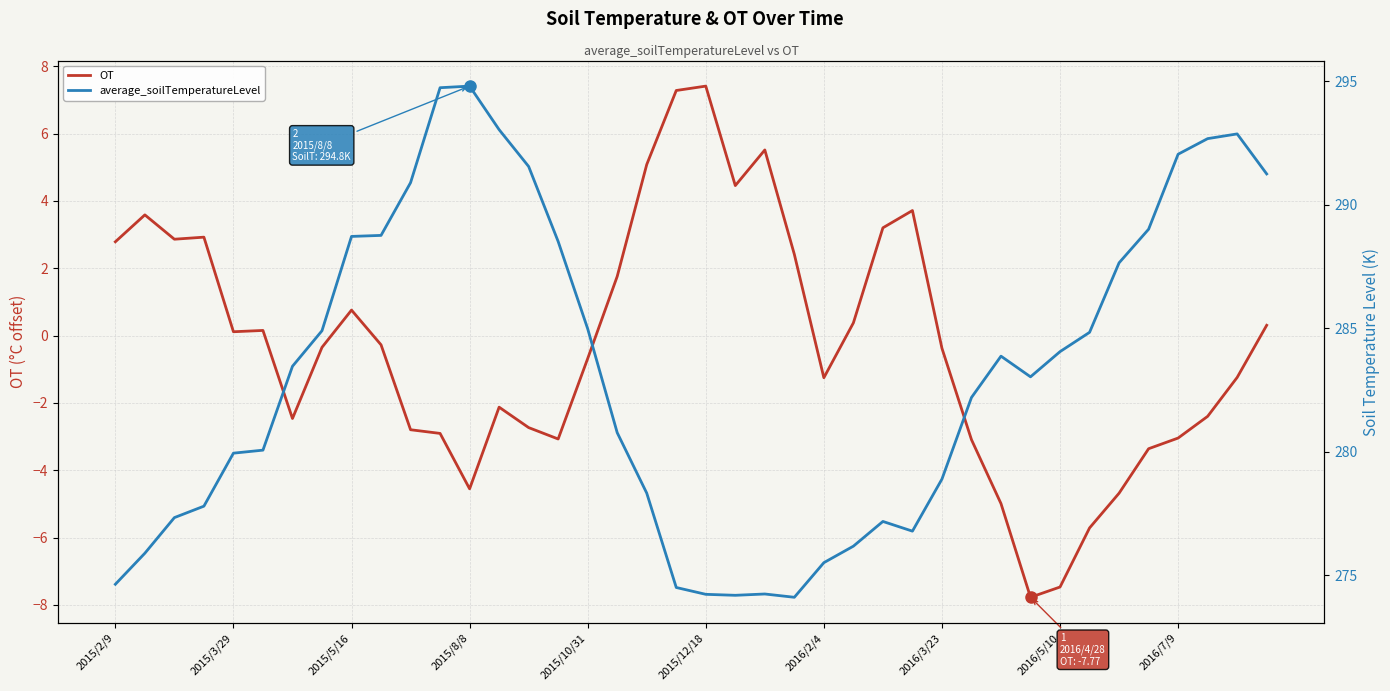

What is the highest value of the OT series?

7.4